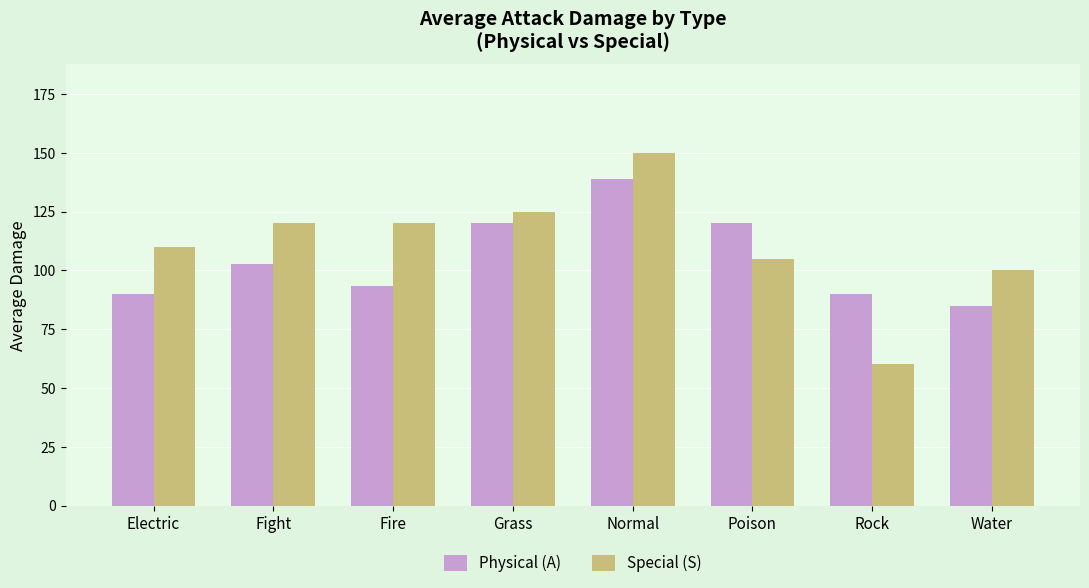

What is the minimum value for Physical (A)?

85.0